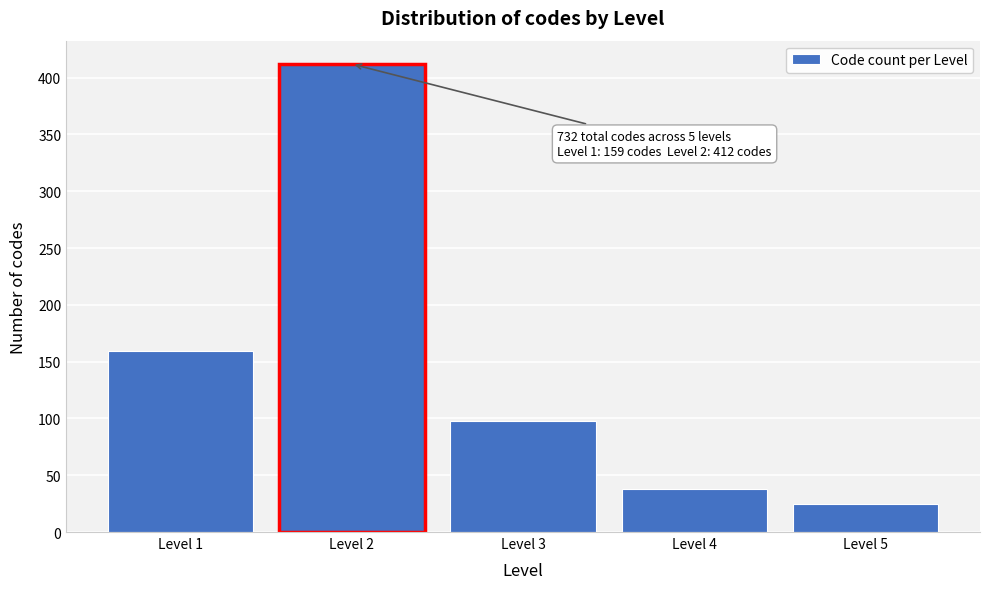

Reading left to right, what are all the values shown in this chart?

Level 1=159	Level 2=412	Level 3=98	Level 4=38	Level 5=25